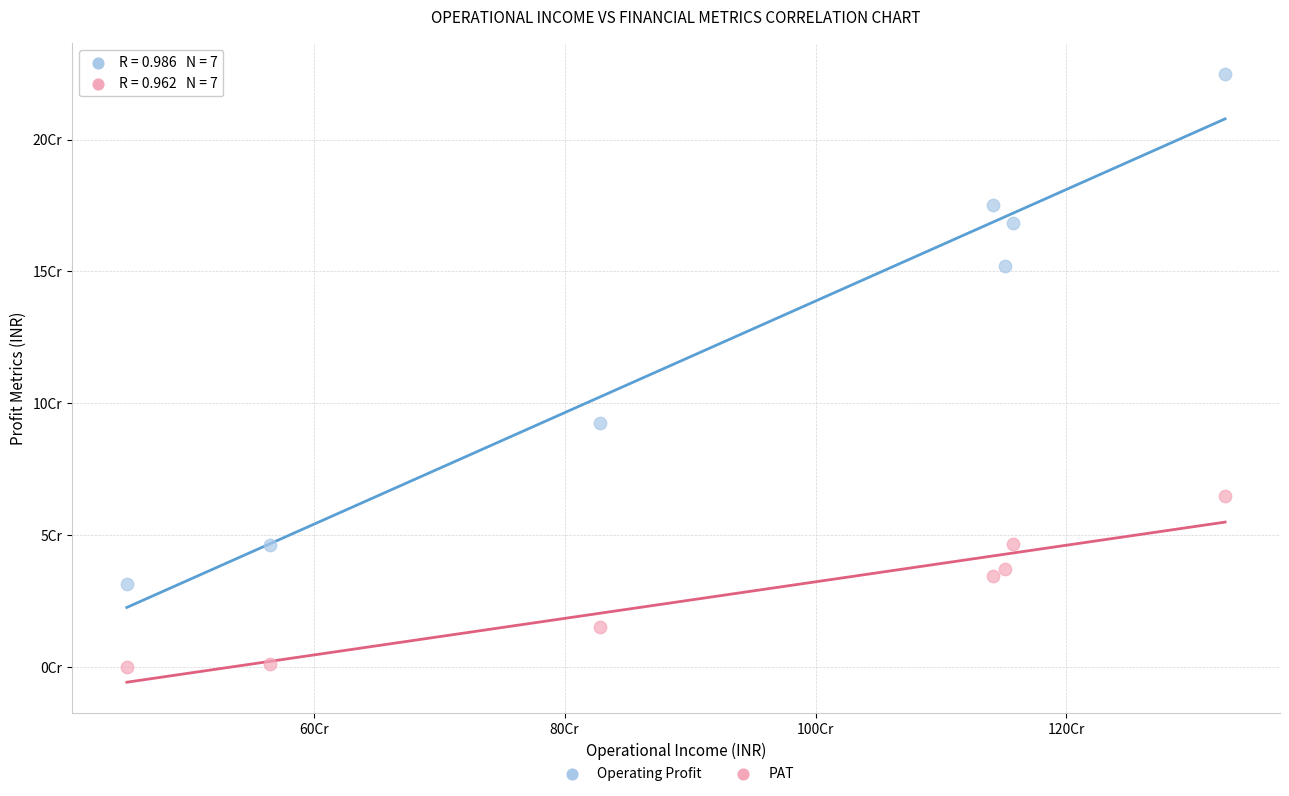

Which series reaches the maximum Y coordinate?

Operating Profit